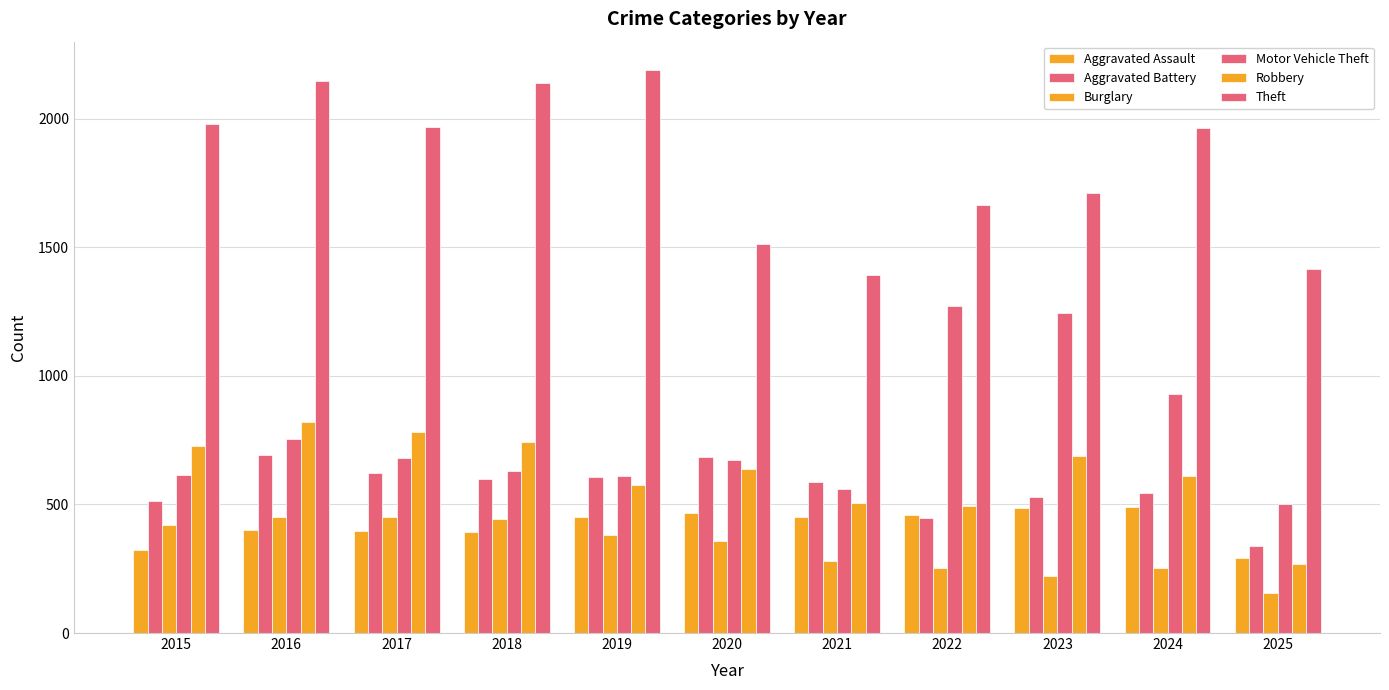

What is the difference between the maximum and minimum values in the Burglary series?

297